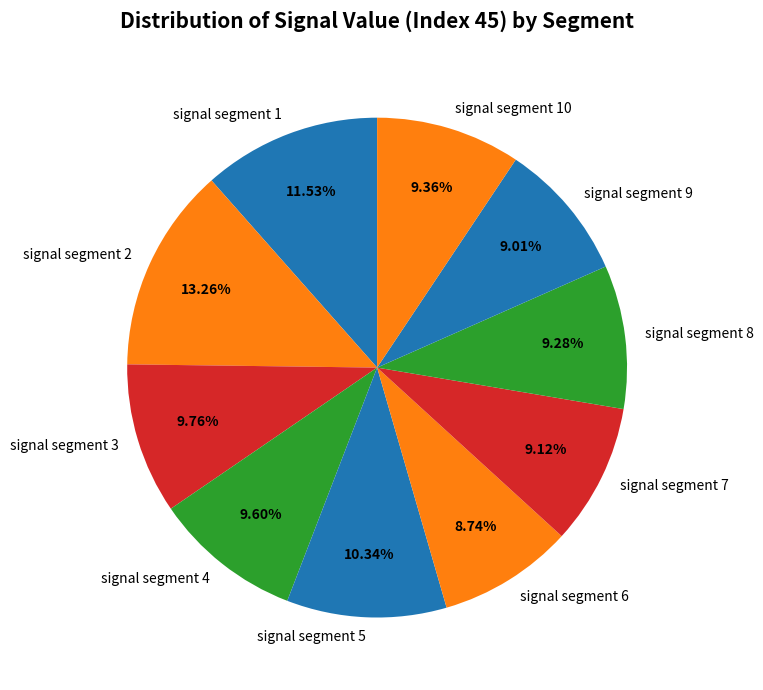

Count the number of slices in the pie.

10